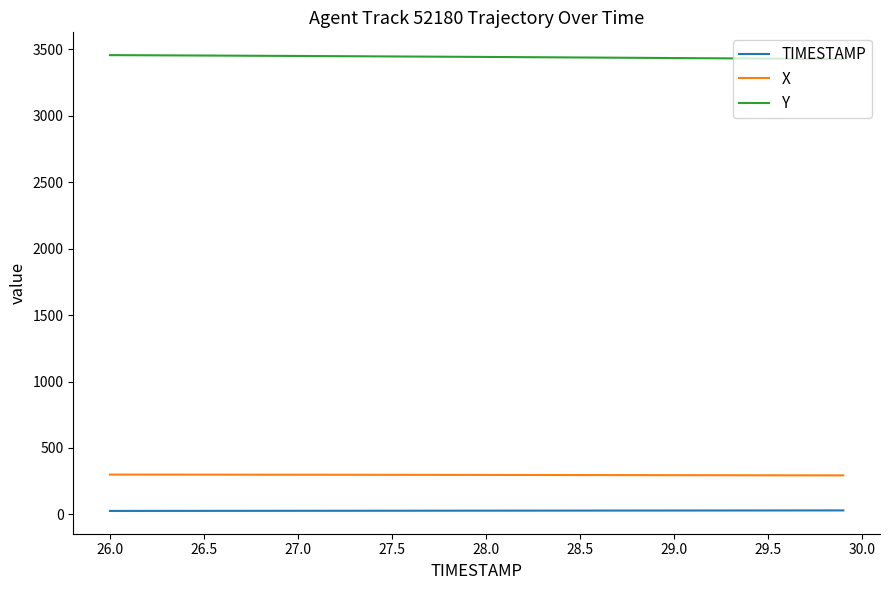

List the series in order of their peak value, lowest first.

TIMESTAMP, X, Y